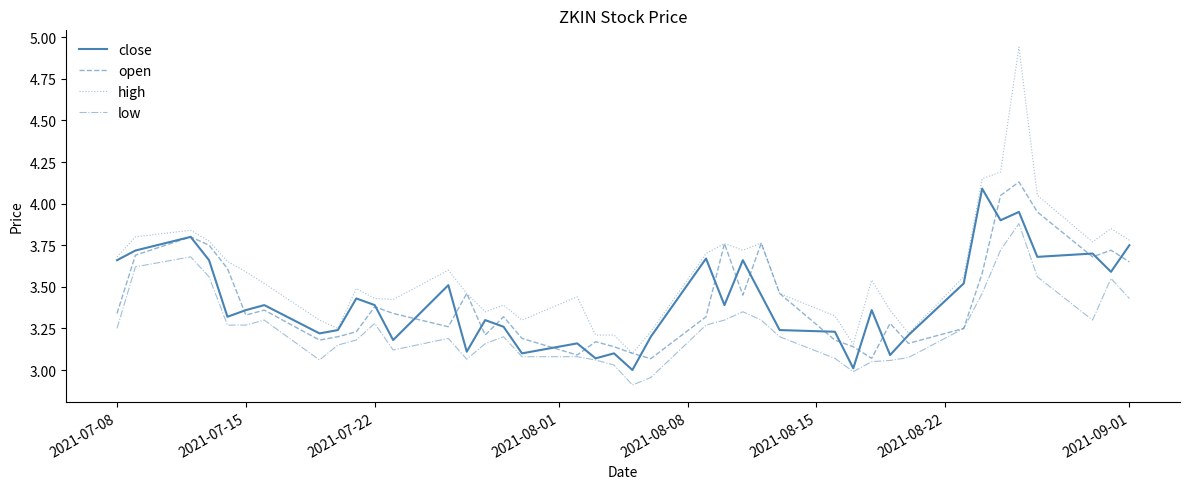

Which series has the largest total across all categories?

high